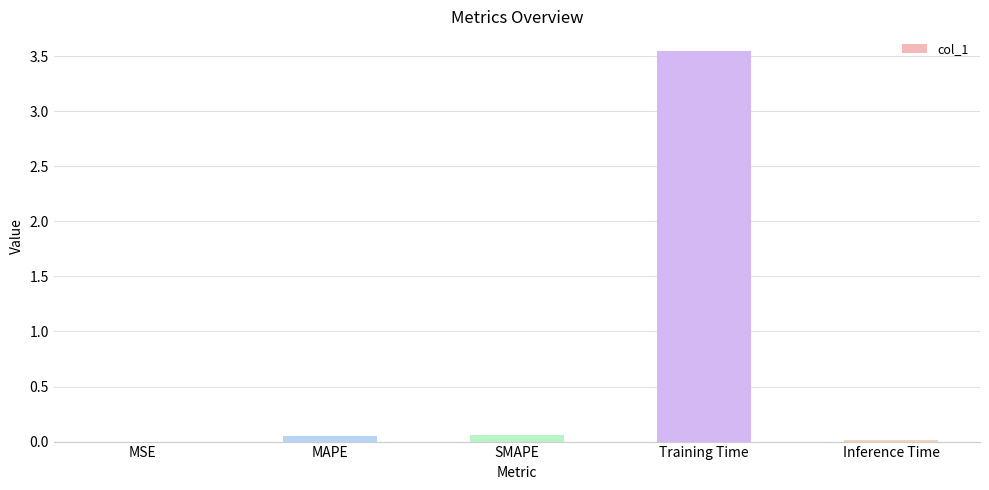

At which category does the chart reach its peak across all series?

Training Time